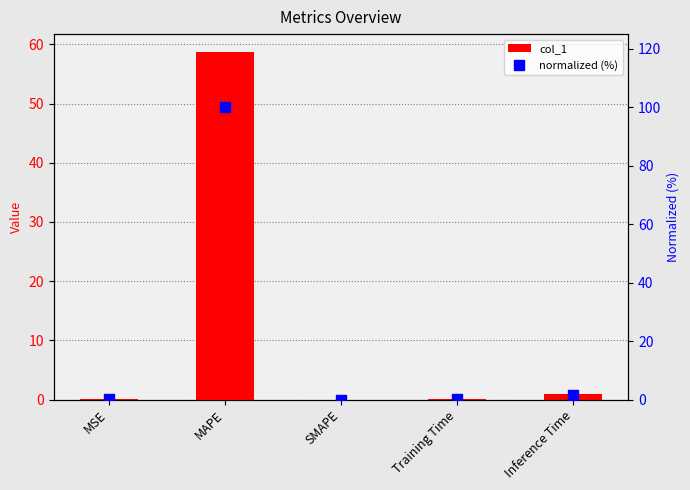

Count the number of categories in the chart.

5